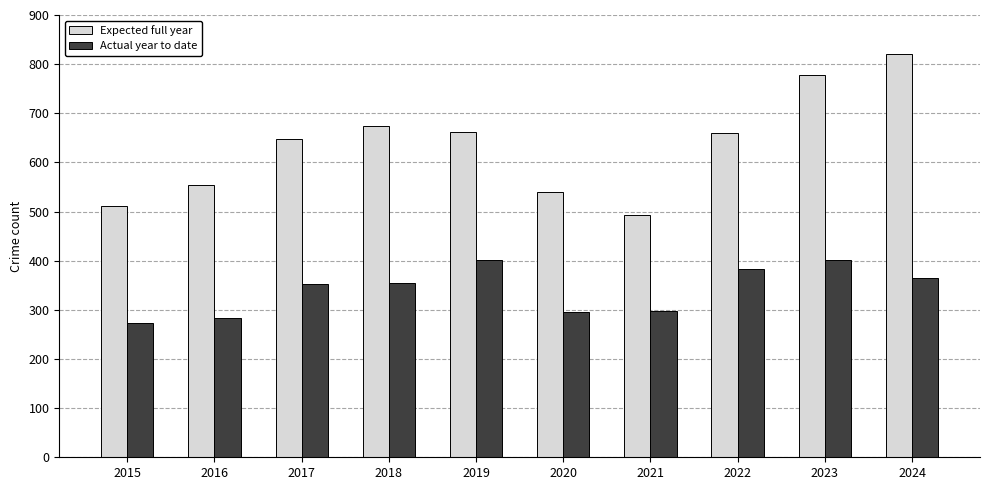

What is the sum of all Expected full year values?

6340